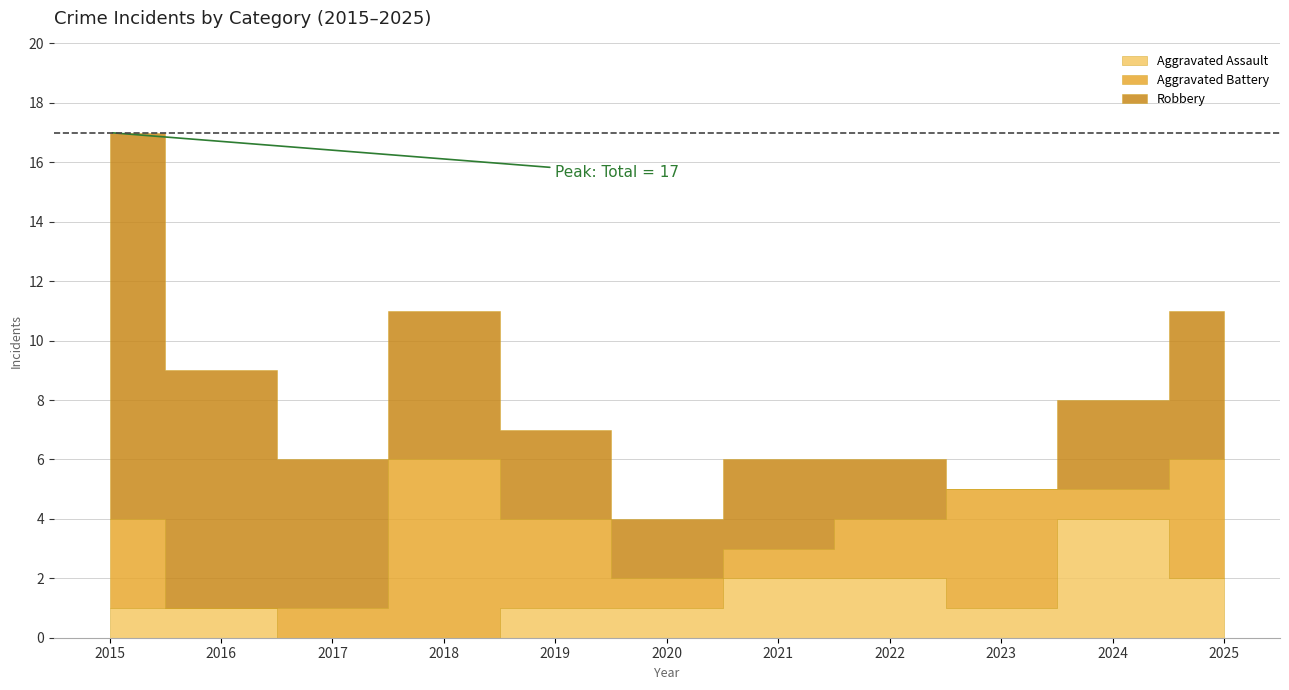

How many times do Aggravated Assault and Robbery cross each other?

1